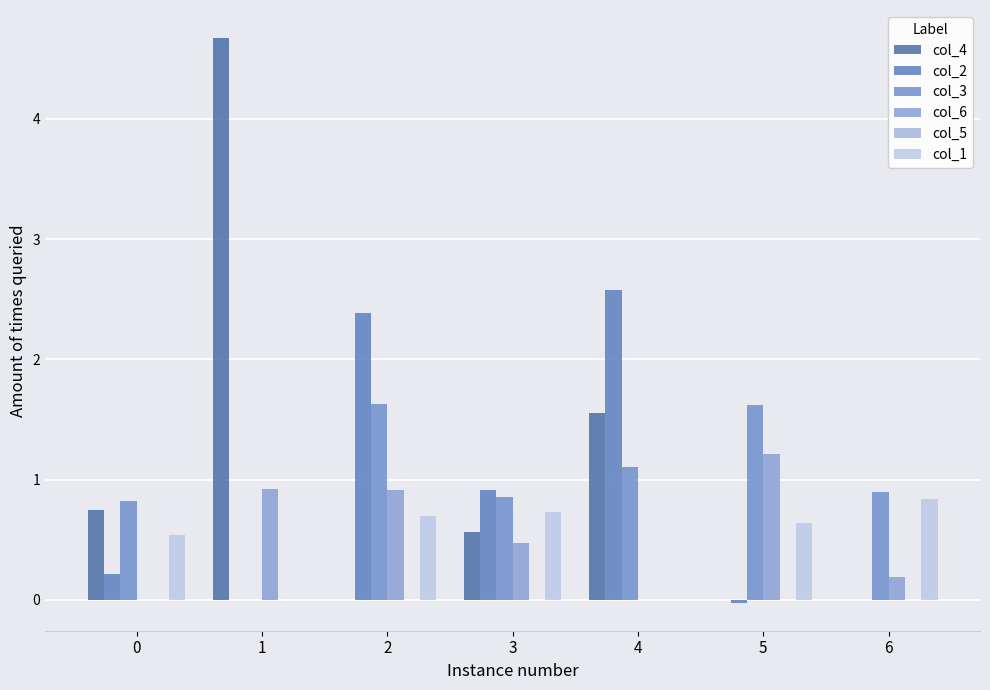

True or false: col_4 has a value of 1.6 at 4.

True